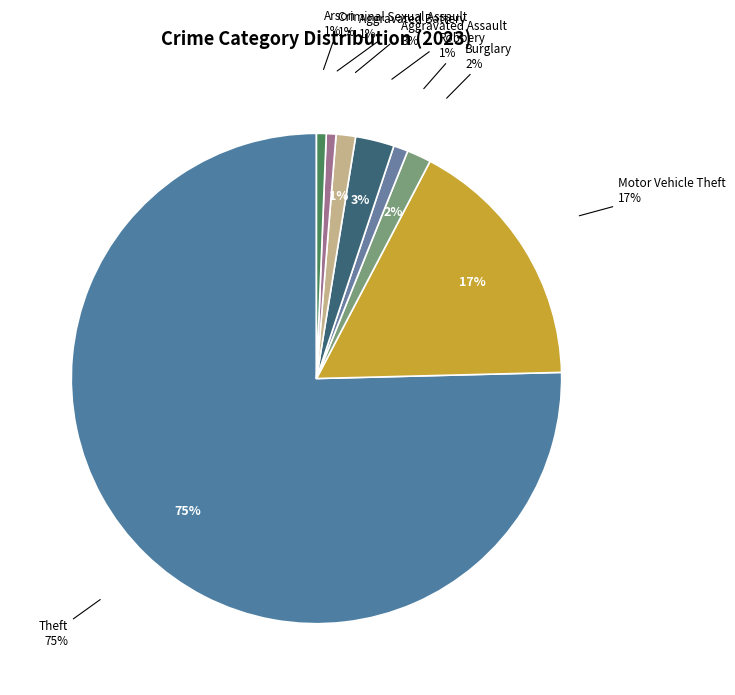

What portion of the pie excludes Aggravated Assault?

97.4%